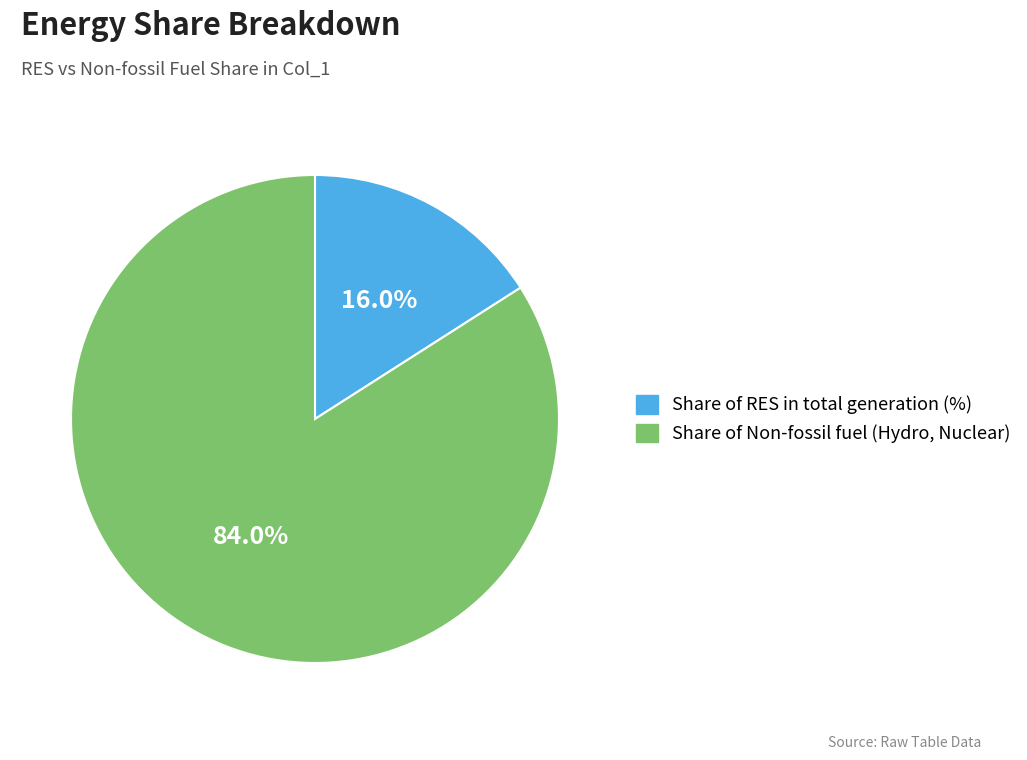

Which slice represents more than half of the pie?

Share of Non-fossil fuel (Hydro, Nuclear)